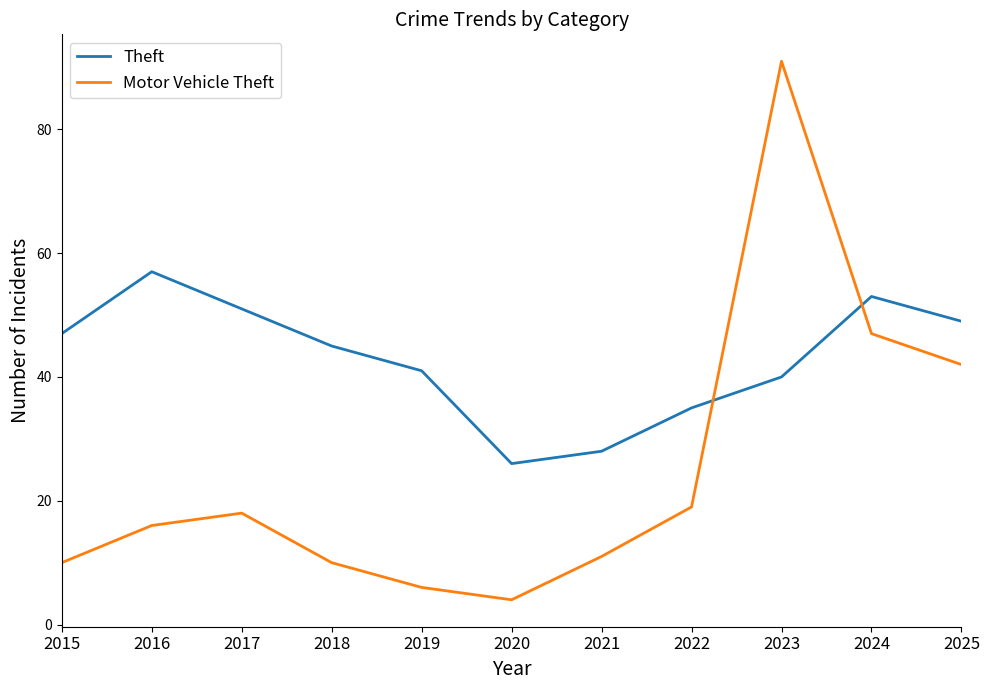

At which label does Theft reach its peak?

2016